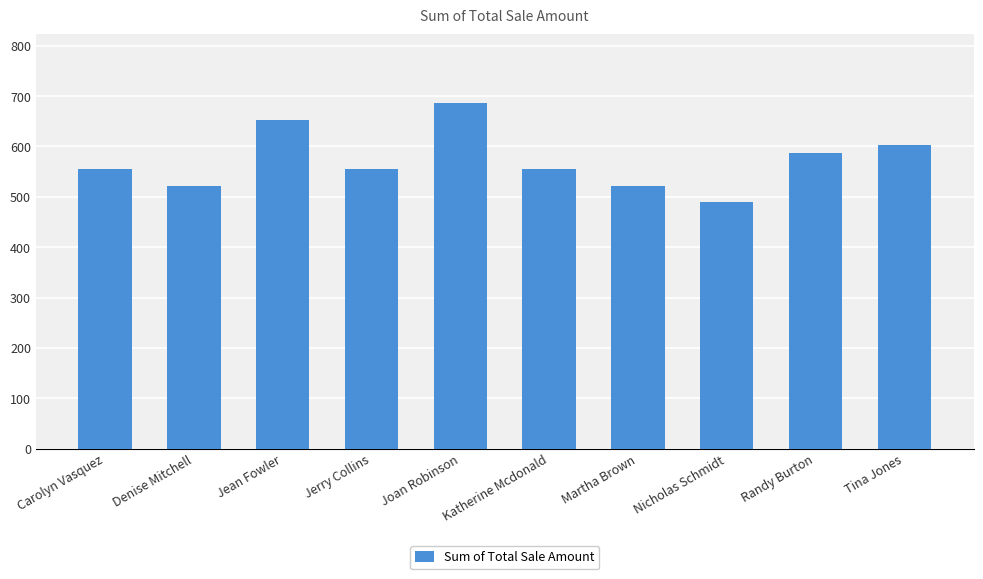

Reading right to left, what are all the values shown in this chart?

Tina Jones=603.8	Randy Burton=587.5	Nicholas Schmidt=489.6	Martha Brown=522.2	Katherine Mcdonald=554.9	Joan Robinson=685.4	Jerry Collins=554.9	Jean Fowler=652.8	Denise Mitchell=522.2	Carolyn Vasquez=554.9